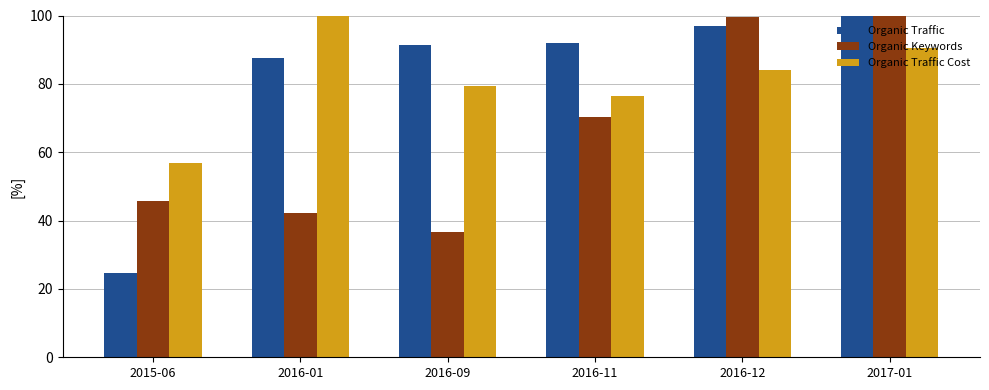

How many bars are there in total?

18